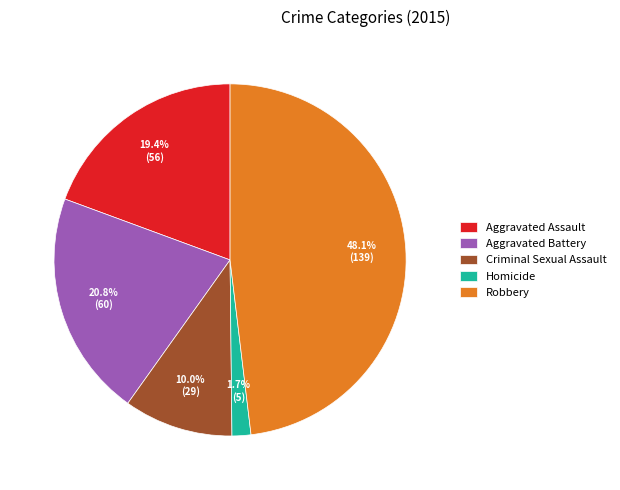

Which category has the smallest portion of the pie?

Homicide